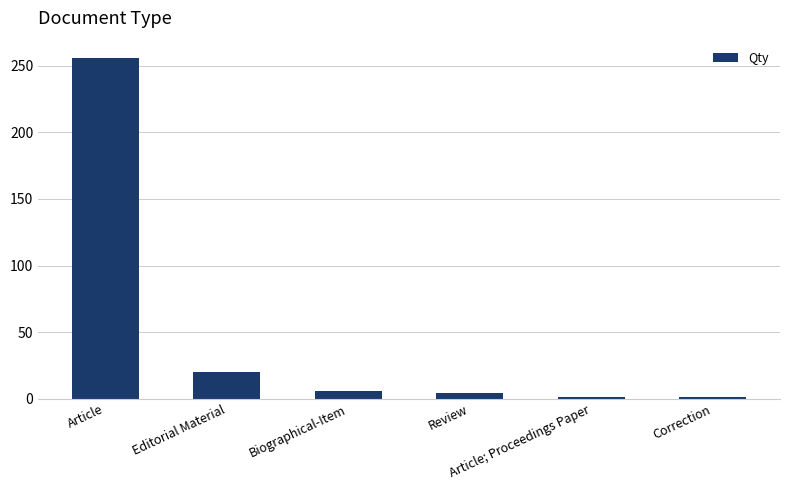

What is the maximum value shown in the chart?

256